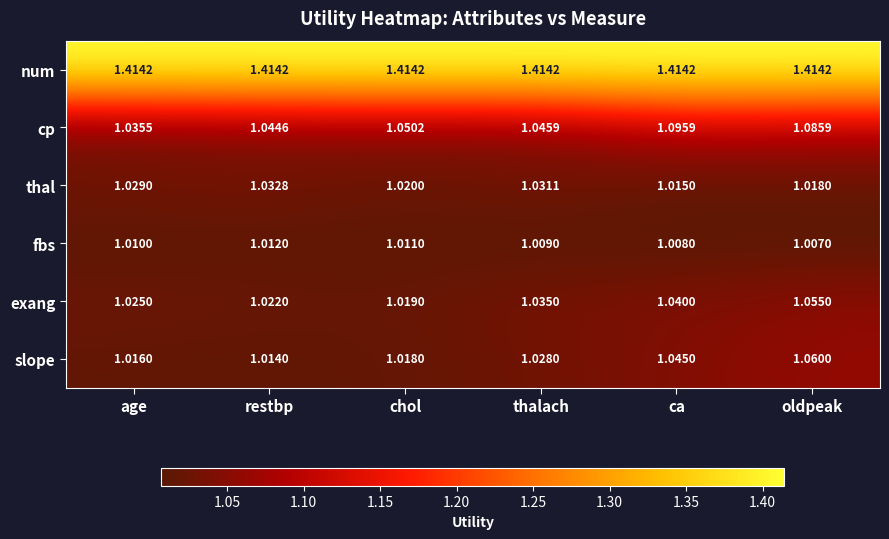

What is the spread (max minus min) of values at thalach?

0.4